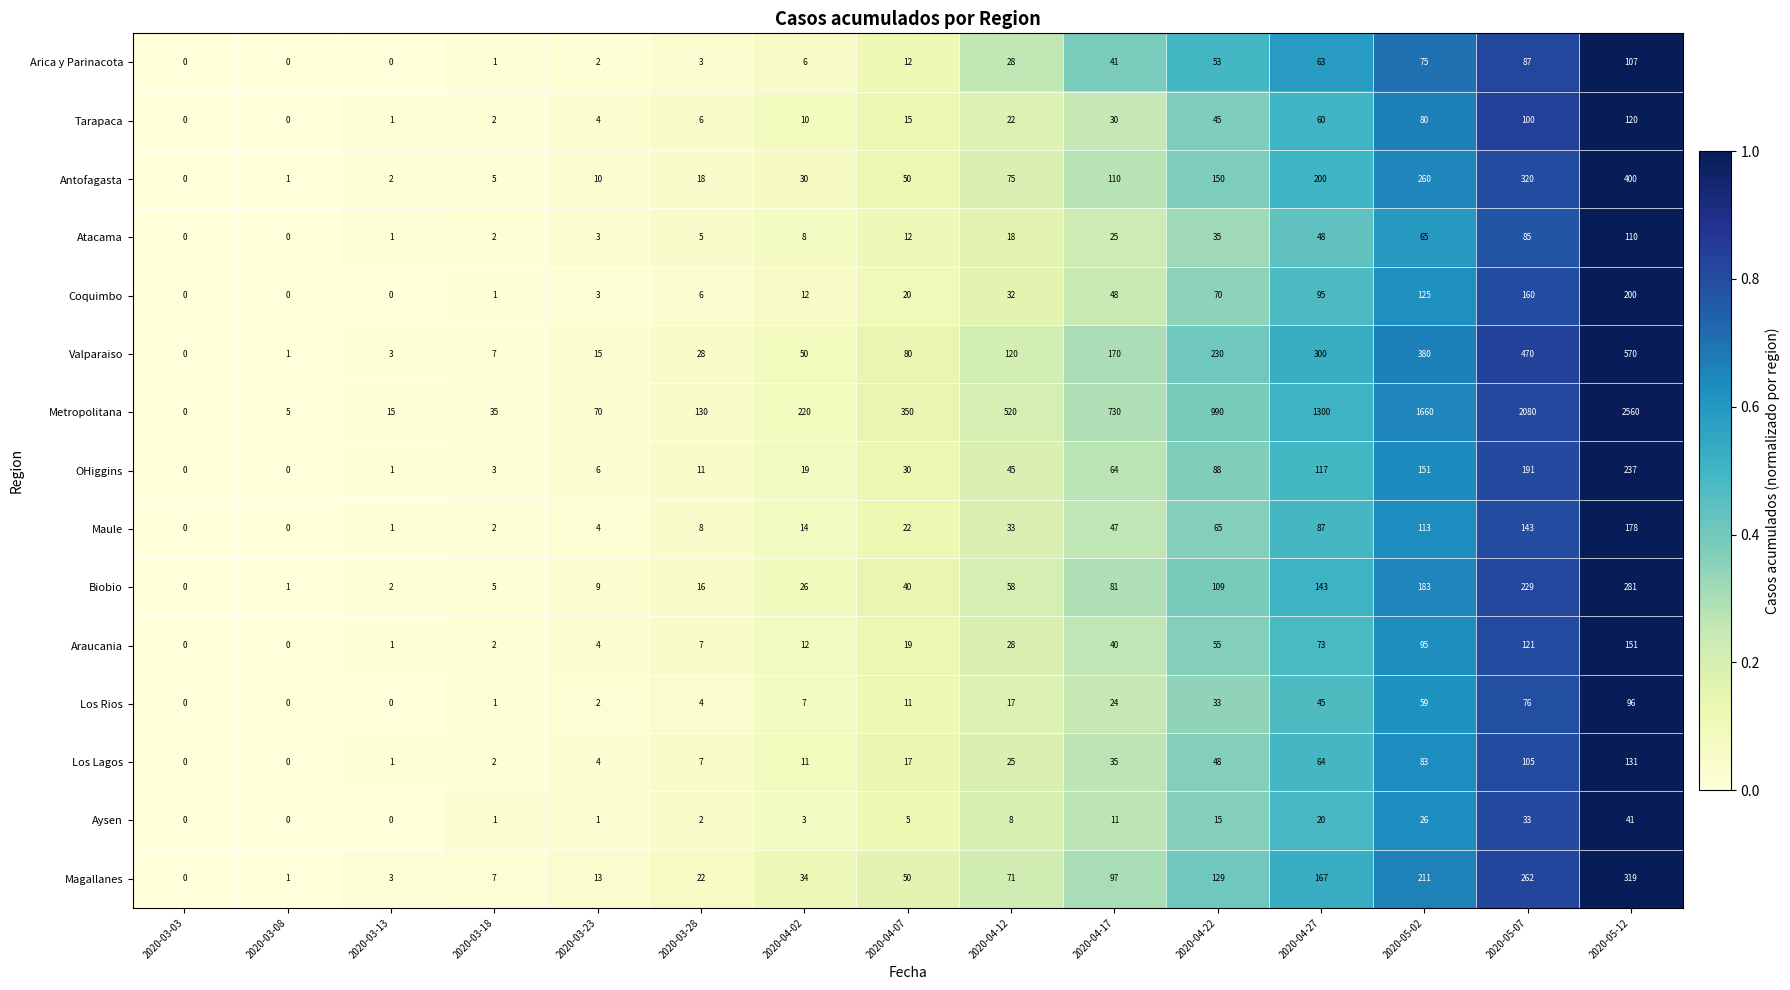

What is the sum of all Biobio values?

1183